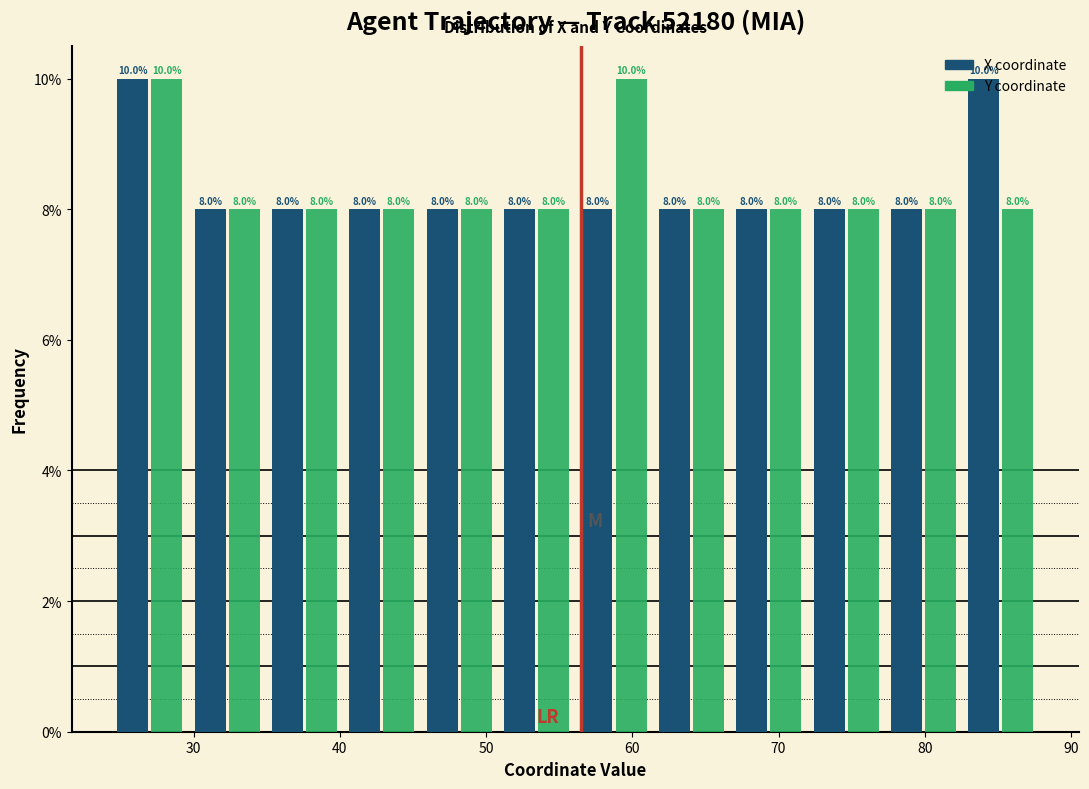

What is the height of the Y coordinate bar covering 56 to 61 on the x-axis? The bar edges are not printed on the chart, so give them approximately, as read against the axis.

10.0